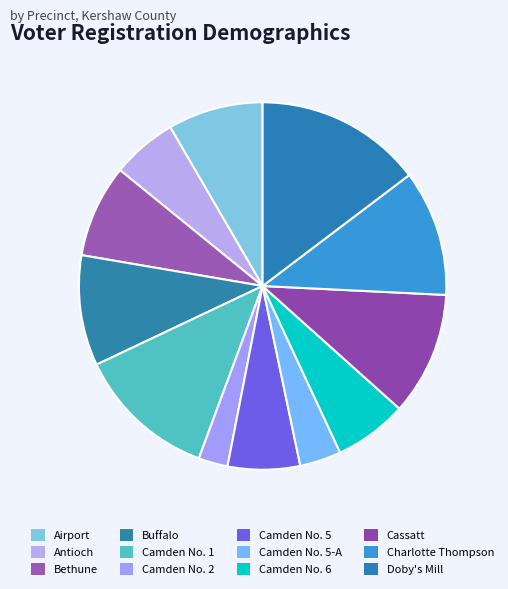

What is the change in value from Buffalo to Charlotte Thompson?

+178